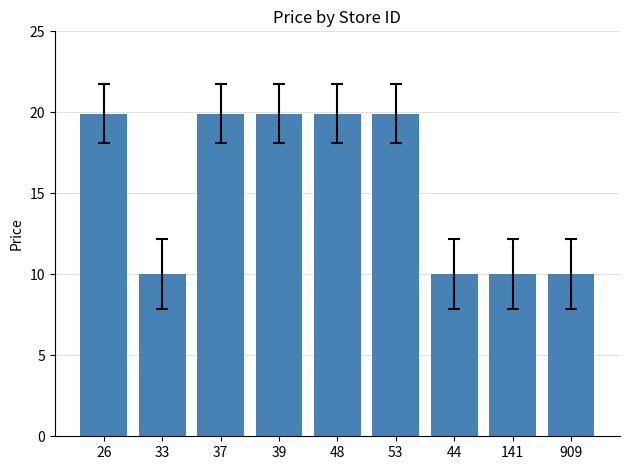

What is the minimum value shown in the chart?

10.0